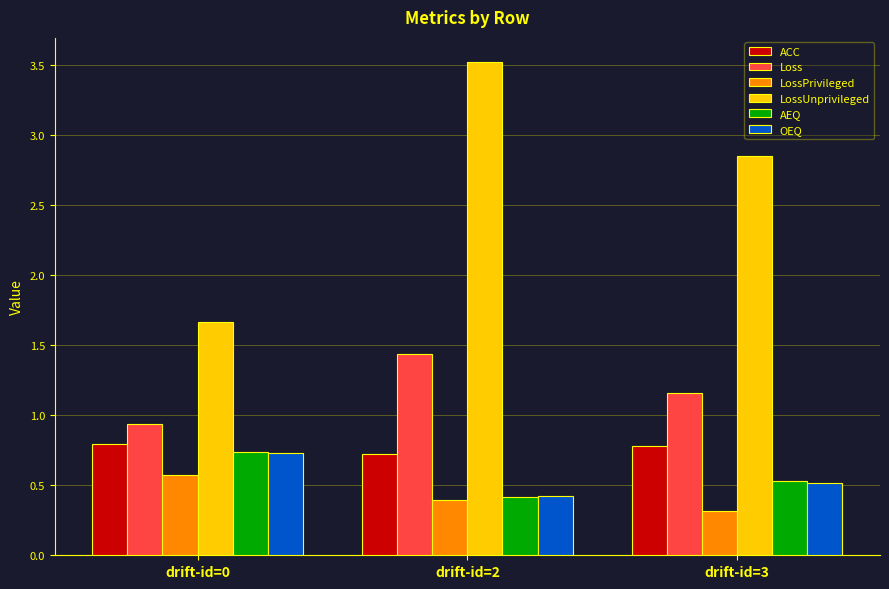

What is the highest value of the LossUnprivileged series?

3.5